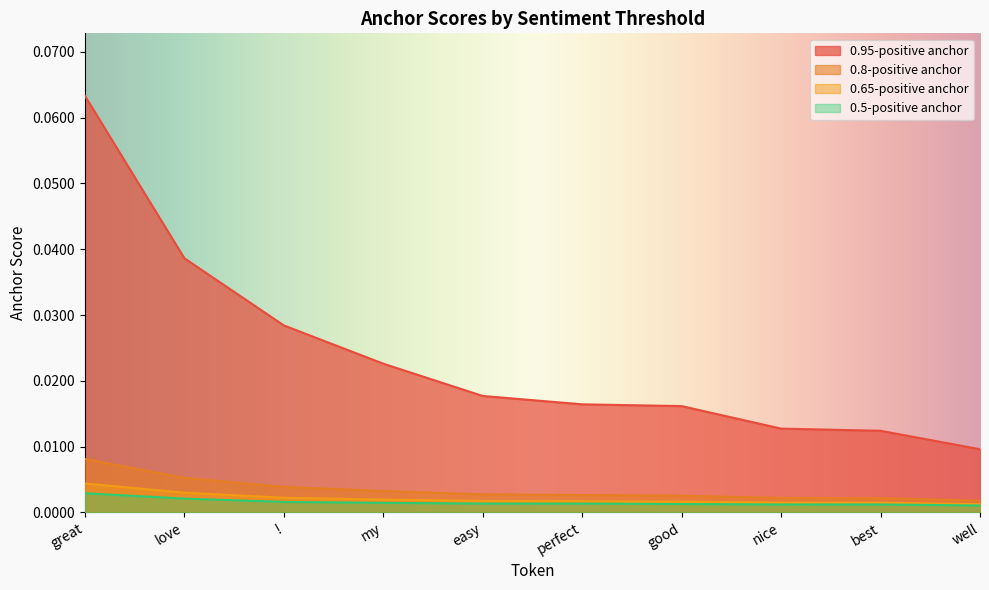

True or false: 0.95-positive anchor has a value of 0.1 at great.

False